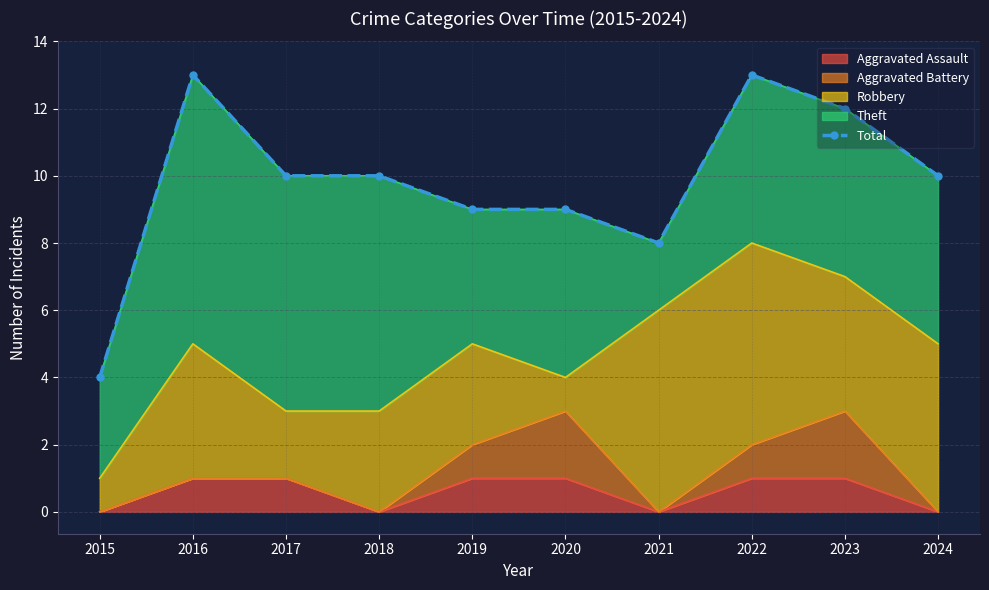

The value at 2022 is 19. True or false?

False